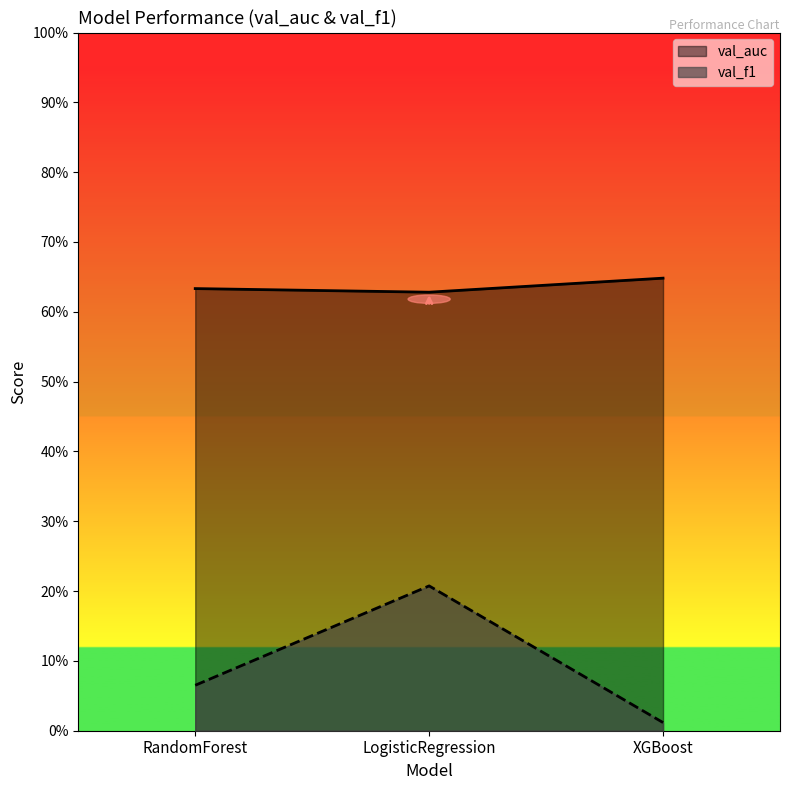

What is the maximum value shown in the chart?

0.6